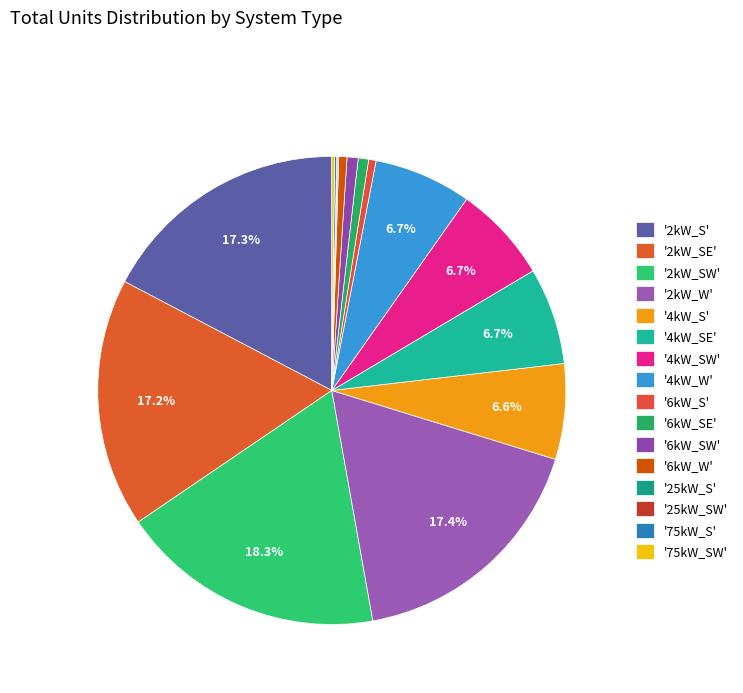

Rank the categories by value from highest to lowest.

2kW_SW, 2kW_W, 2kW_S, 2kW_SE, 4kW_W, 4kW_SE, 4kW_SW, 4kW_S, 6kW_SW, 6kW_SE, 6kW_W, 6kW_S, 75kW_SW, 75kW_S, 25kW_S, 25kW_SW